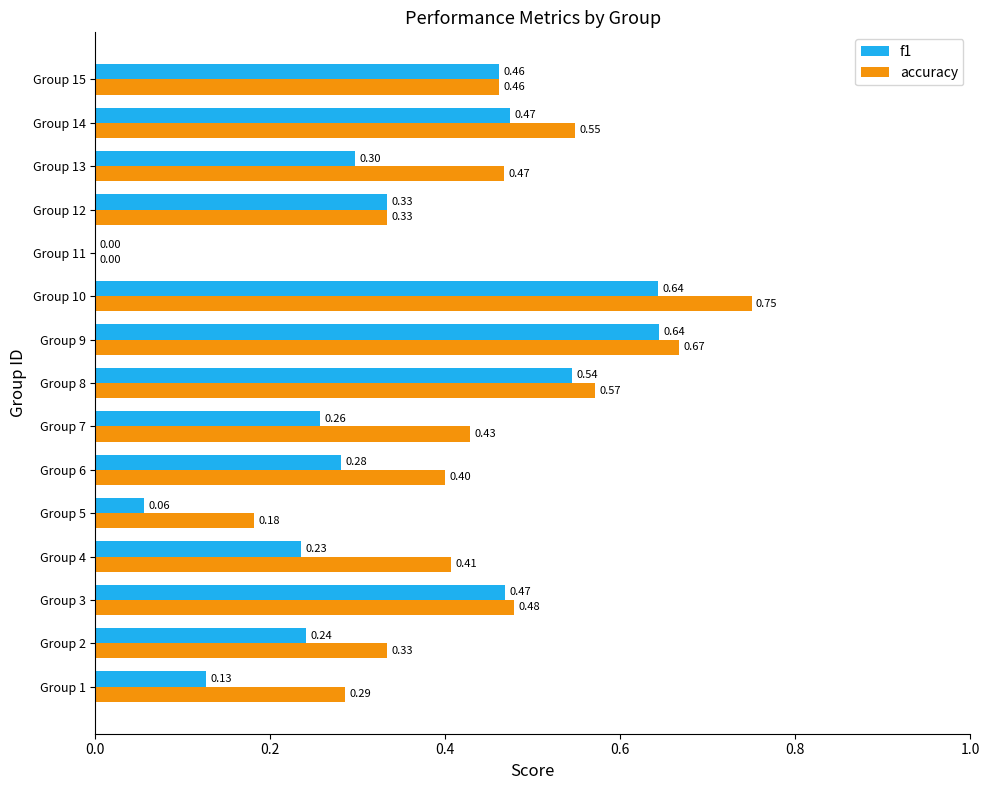

Between Group 6 and Group 11, which series saw the biggest shift?

accuracy